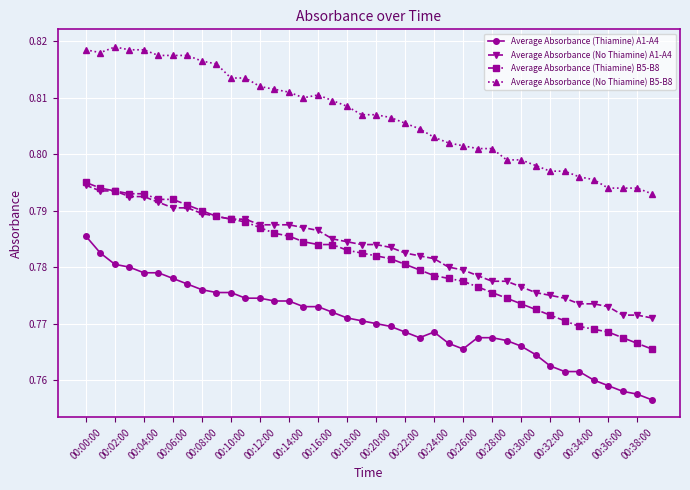

Which series has the largest total across all categories?

Average Absorbance (No Thiamine) B5-B8